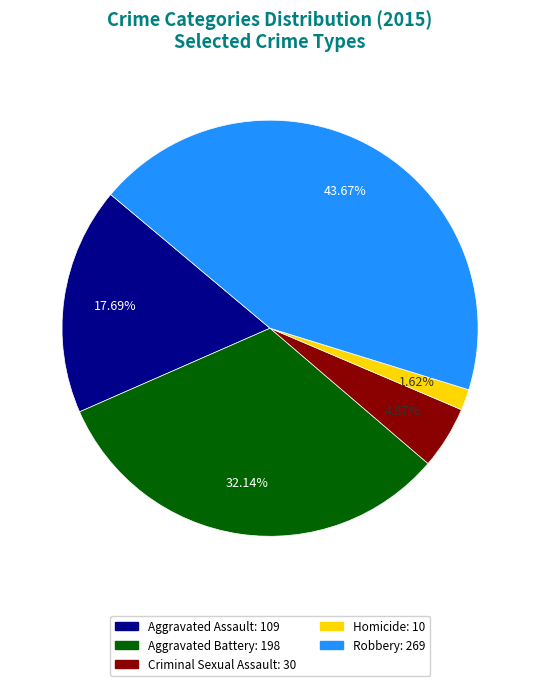

What is the total percentage of Robbery and Aggravated Battery?

75.8%